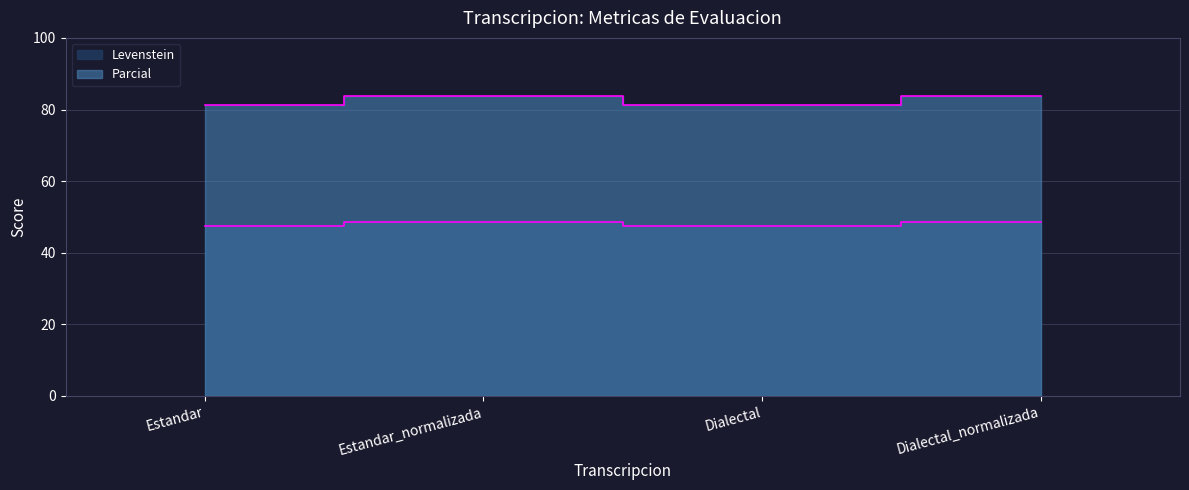

At how many categories does at least one series exceed 57?

4